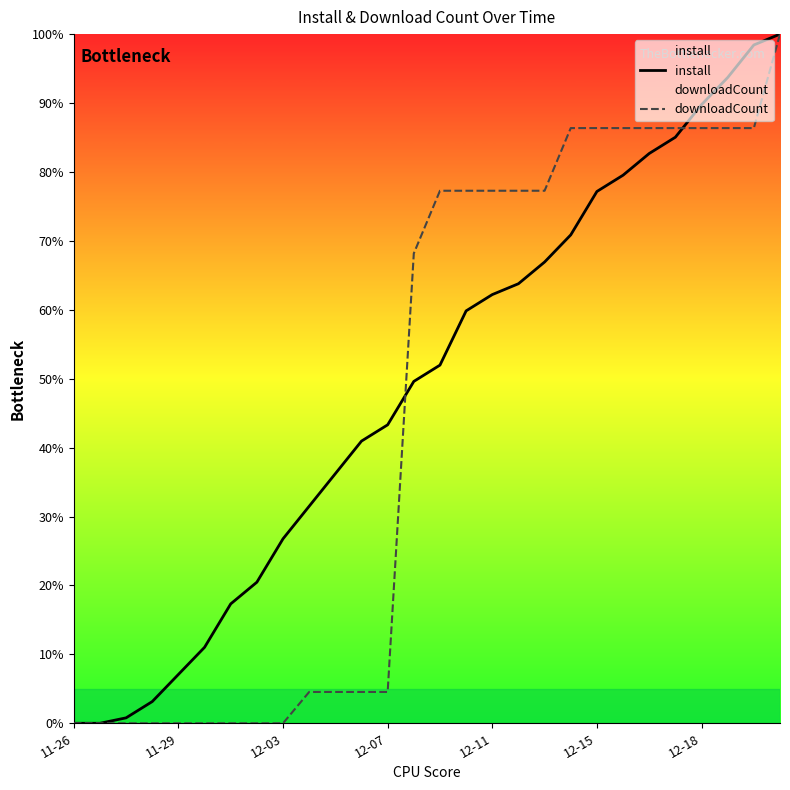

What is the greatest value displayed?

100.0